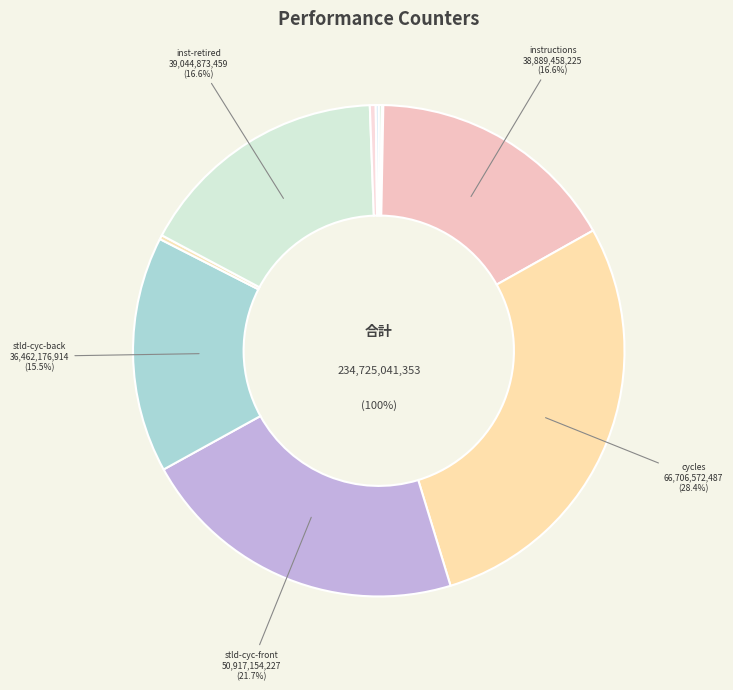

Is there a majority slice in this chart?

No